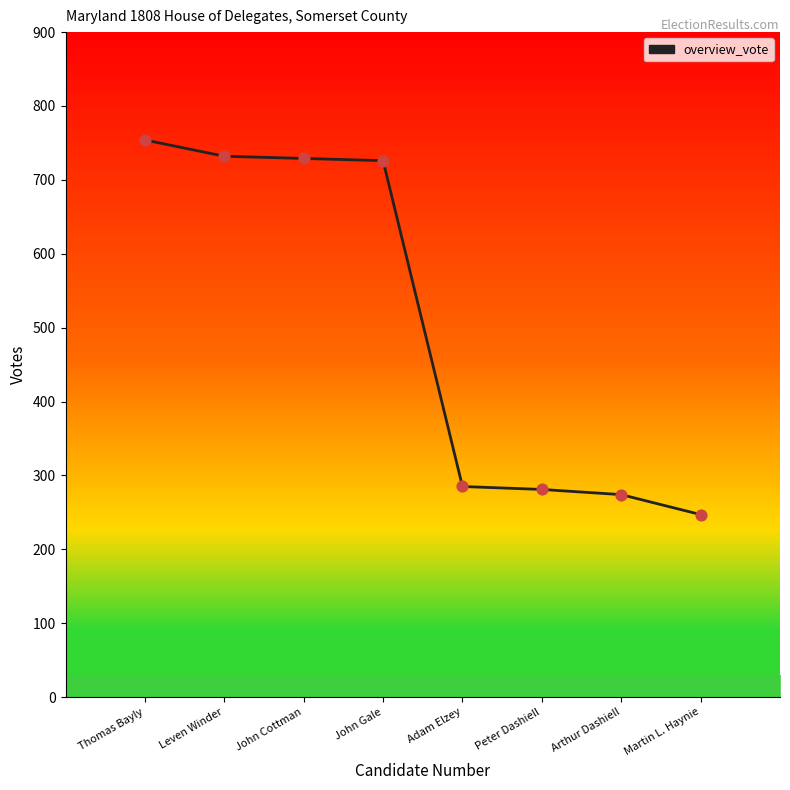

What is the total value across all series at Thomas Bayly?

762